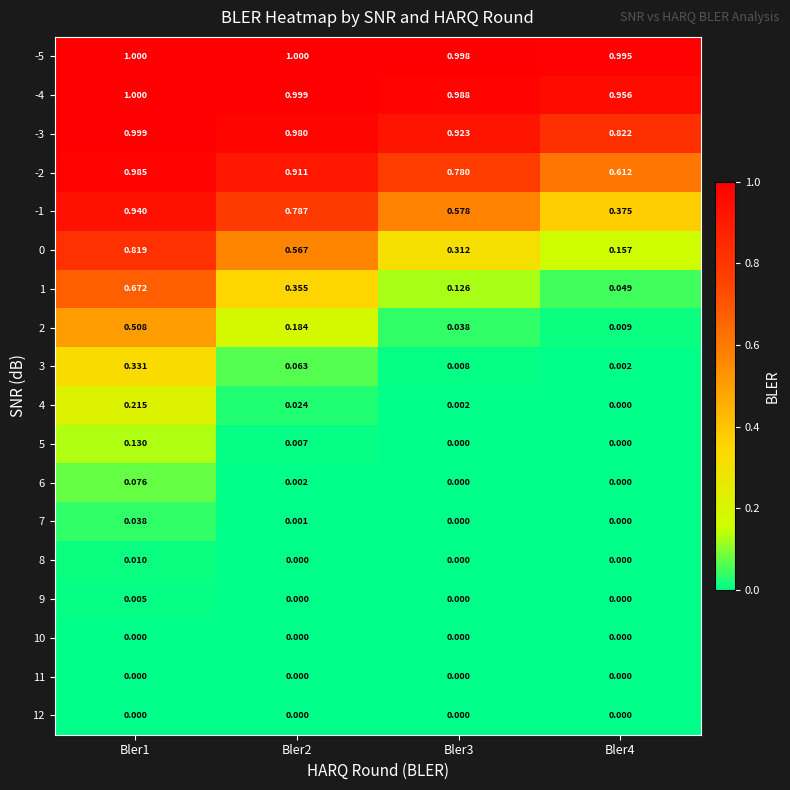

Is the value of -5 at Bler4 greater than the value of 10 at Bler3?

Yes